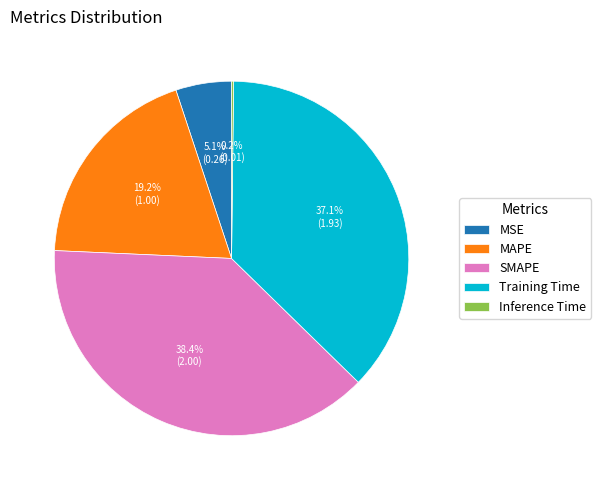

True or false: MAPE accounts for 19% of the total.

True